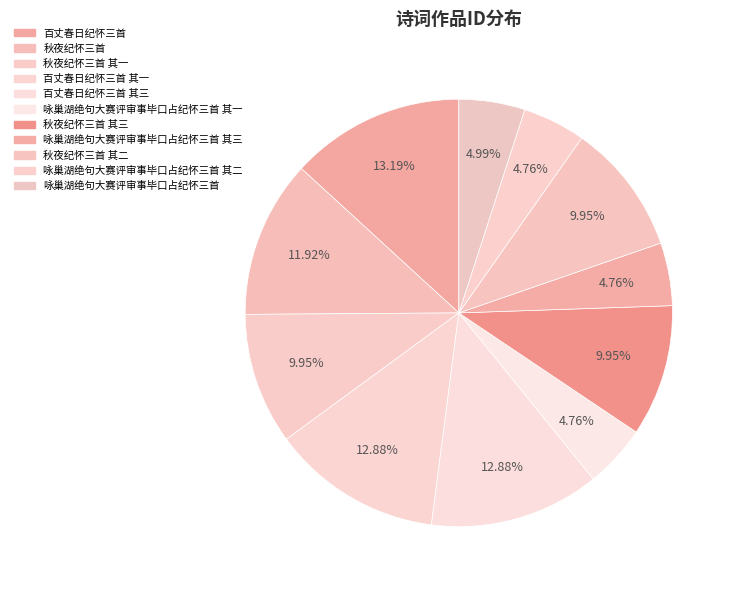

Between 百丈春日纪怀三首 其三 and 秋夜纪怀三首 其一, which is larger?

百丈春日纪怀三首 其三